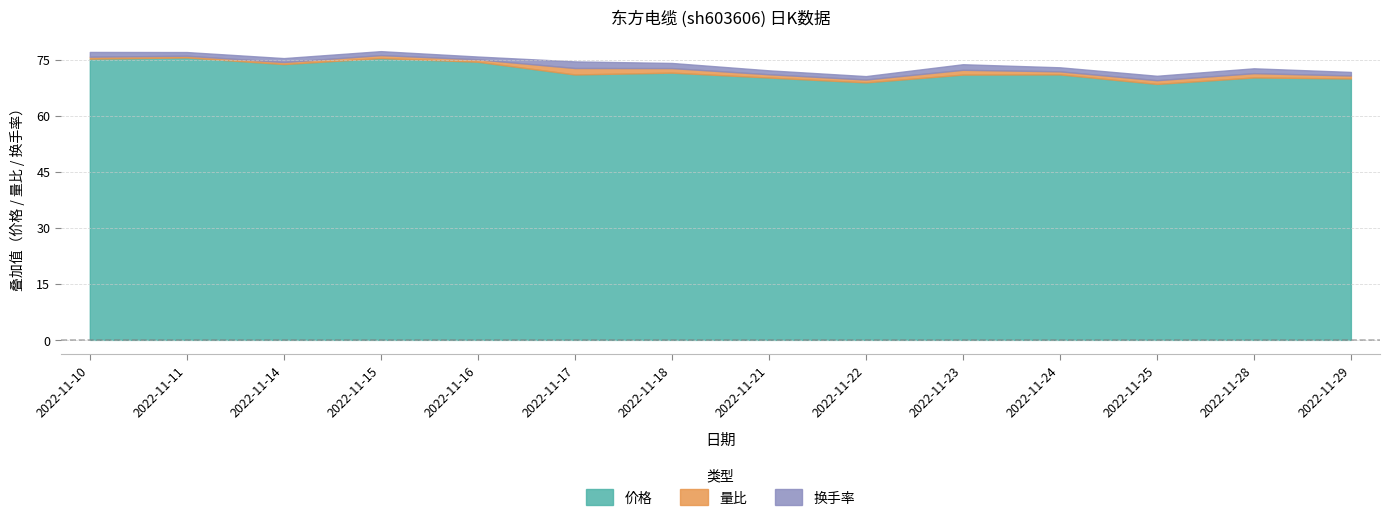

How many lines are shown in the chart?

3